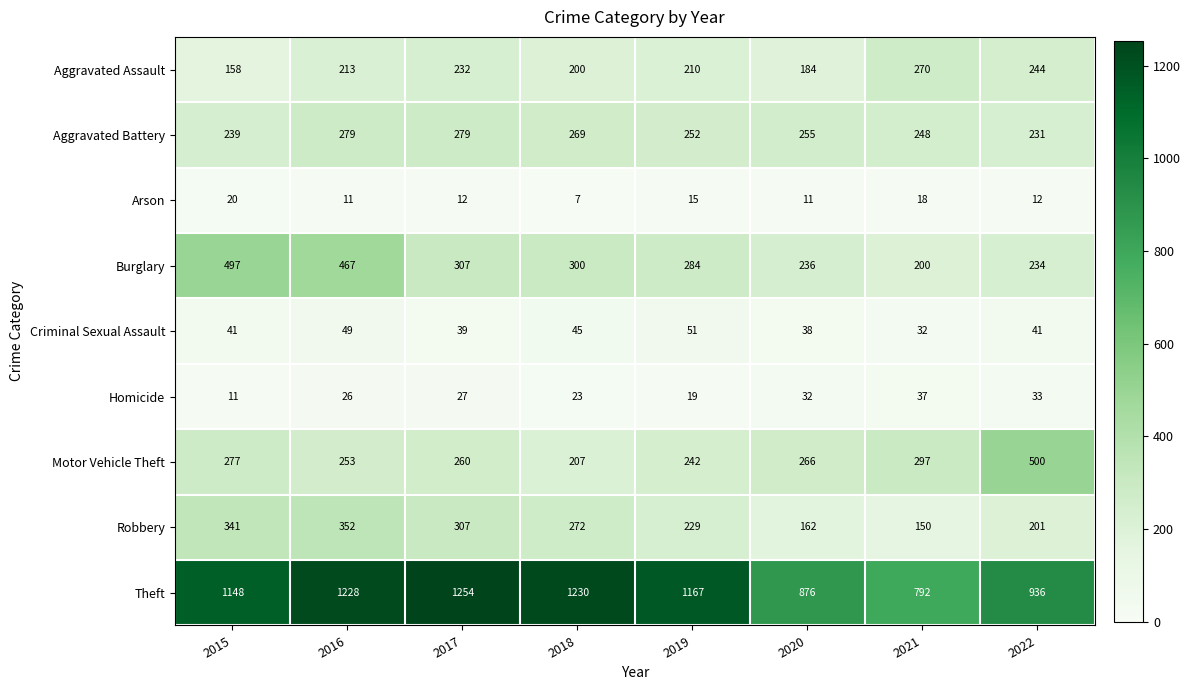

Rank the series by their maximum value, from lowest to highest.

Arson, Homicide, Criminal Sexual Assault, Aggravated Assault, Aggravated Battery, Robbery, Burglary, Motor Vehicle Theft, Theft